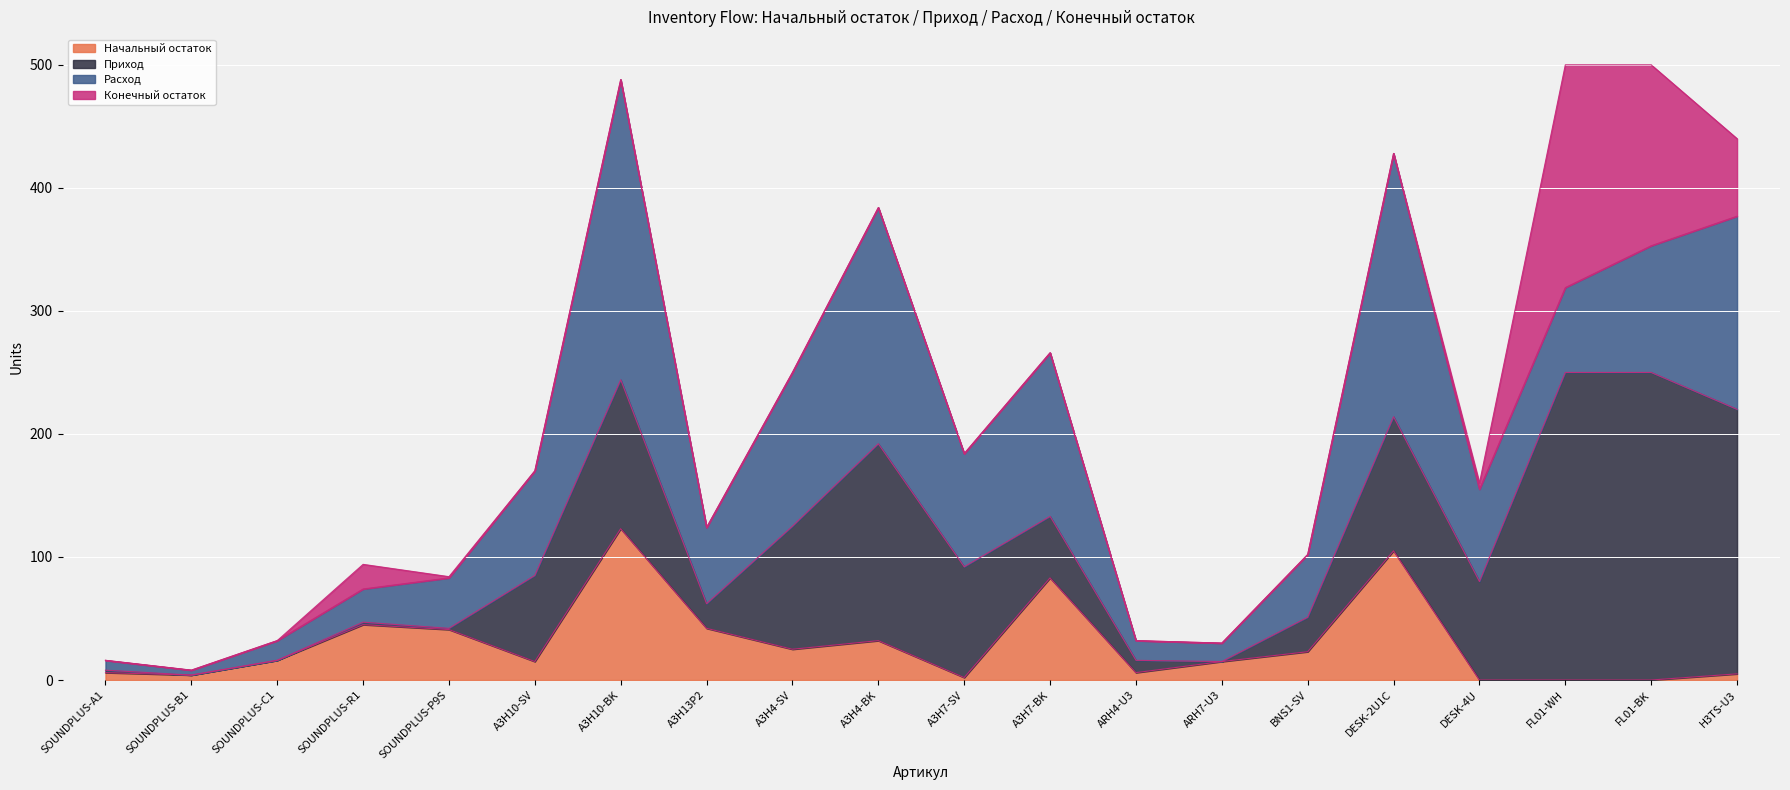

What is the total value across all series at SOUNDPLUS-C1?

32